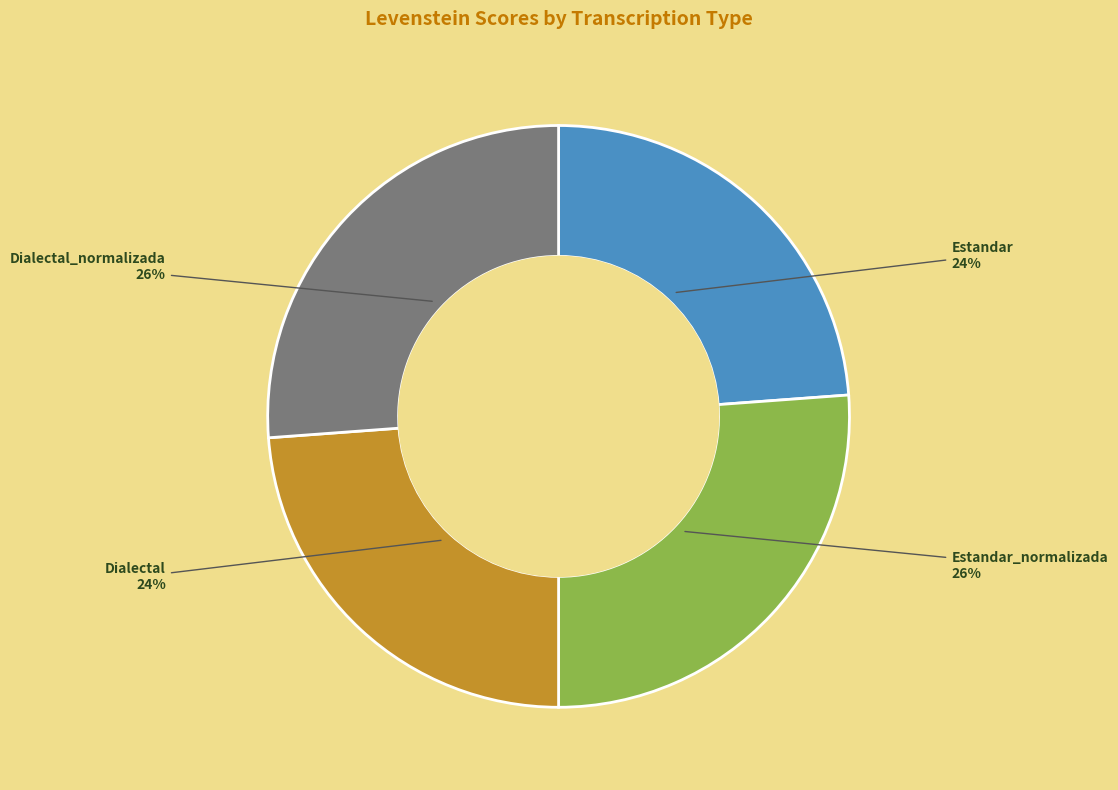

Does Estandar represent more than half of the total?

No